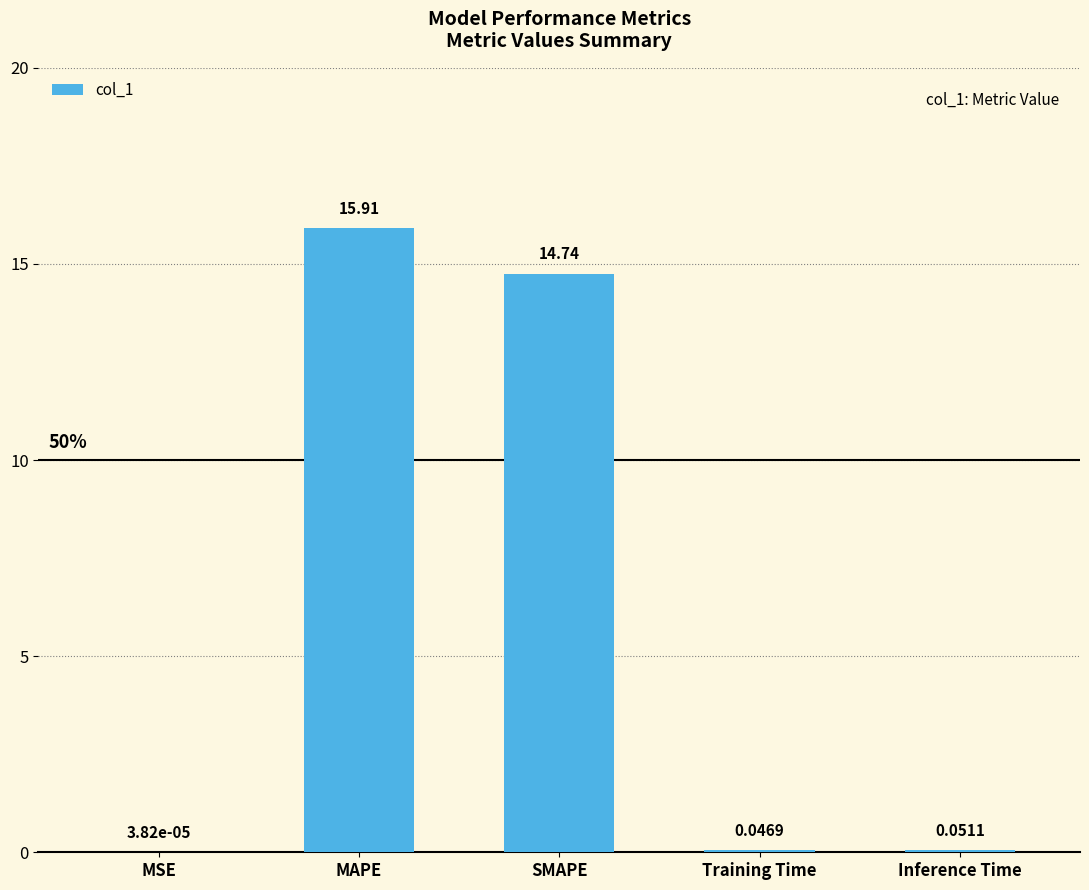

What value does the data have at SMAPE?

14.7